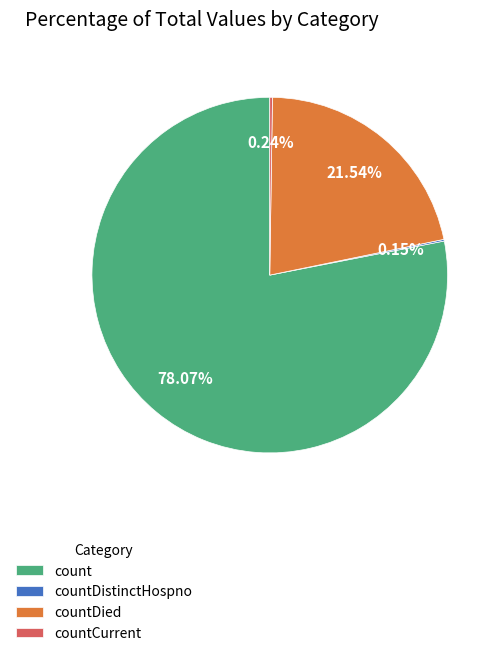

Combined, do count and countDied account for over 50%?

Yes